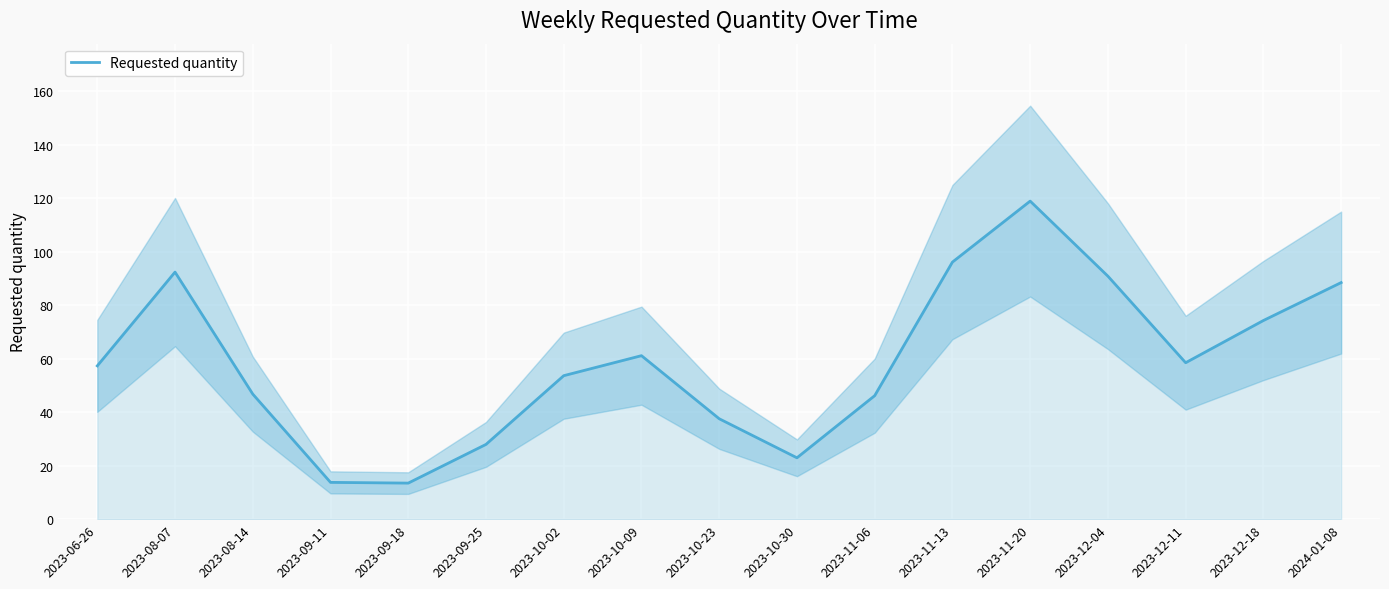

True or false: the data shows 58.5 at 2023-12-11.

True